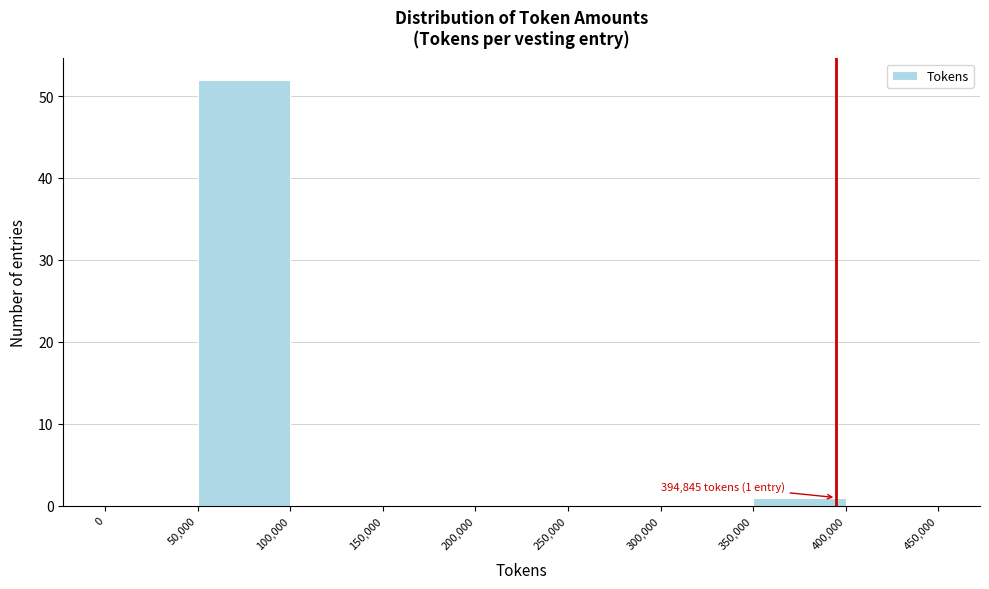

Over which range of the x-axis is the bar tallest?

50,000 to 100,000